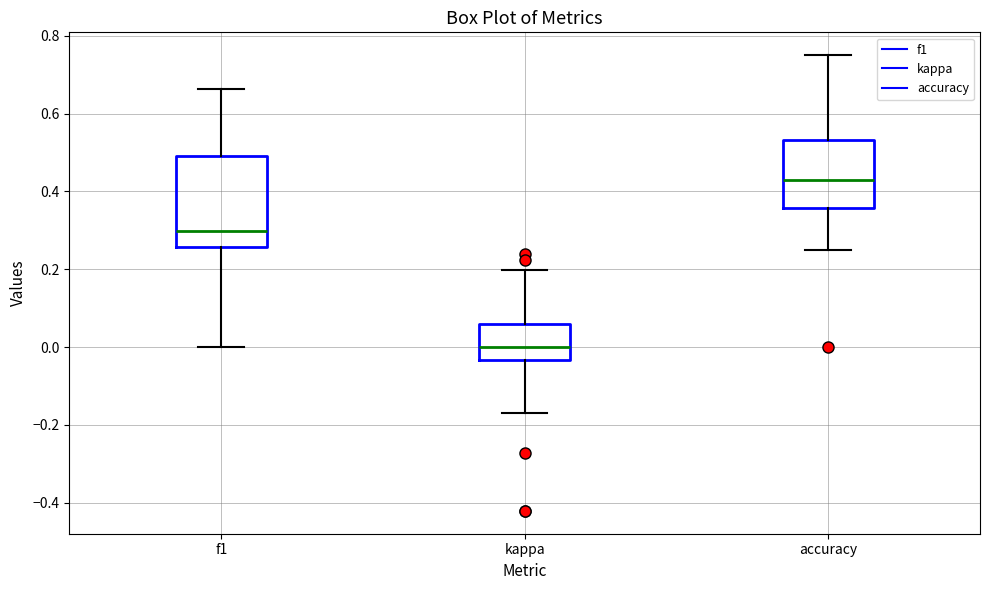

Where is the upper edge of the box for accuracy on the y-axis? The values are not printed on the chart, so give them approximately, as read against the axis.

0.54